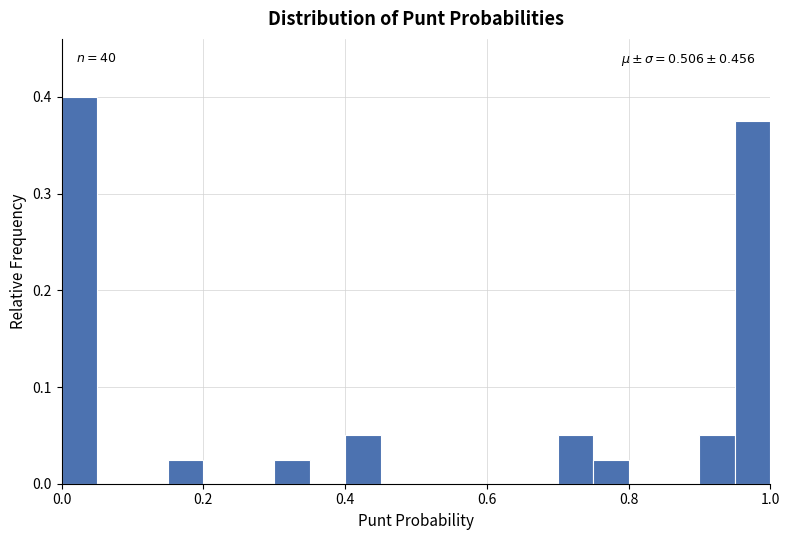

Read against the x-axis, roughly where is the centre of the tallest bar?

0.02